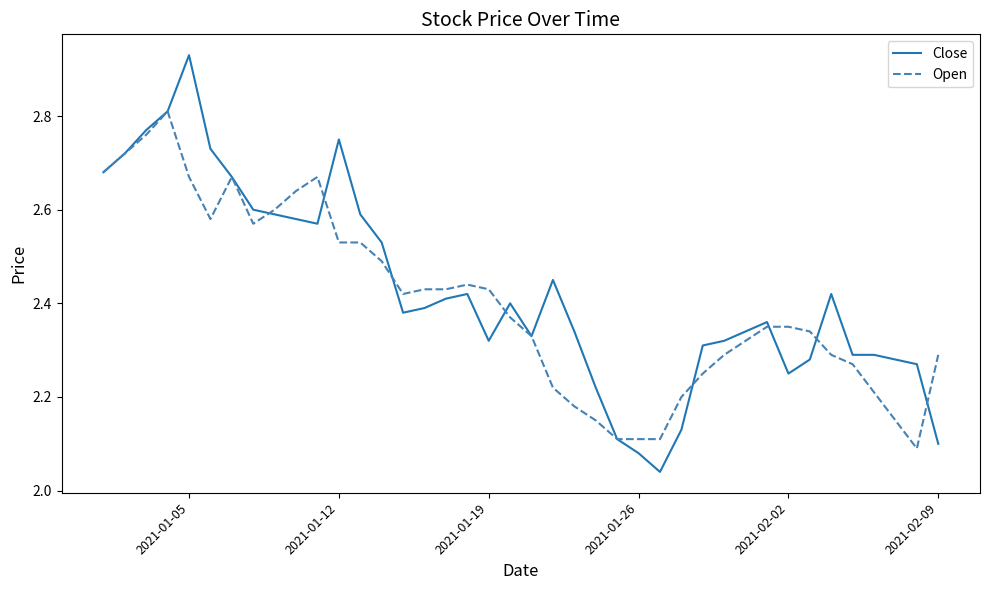

True or false: Close and Open intersect in this chart.

True